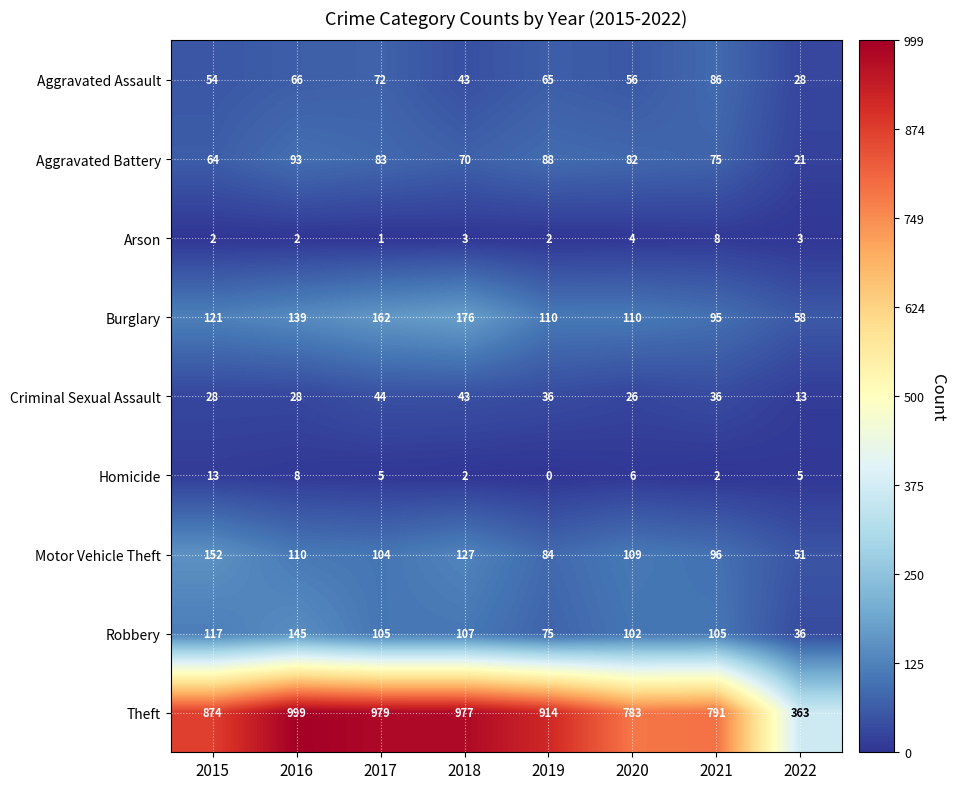

At 2021, list the series in order from largest to smallest.

Theft, Robbery, Motor Vehicle Theft, Burglary, Aggravated Assault, Aggravated Battery, Criminal Sexual Assault, Arson, Homicide